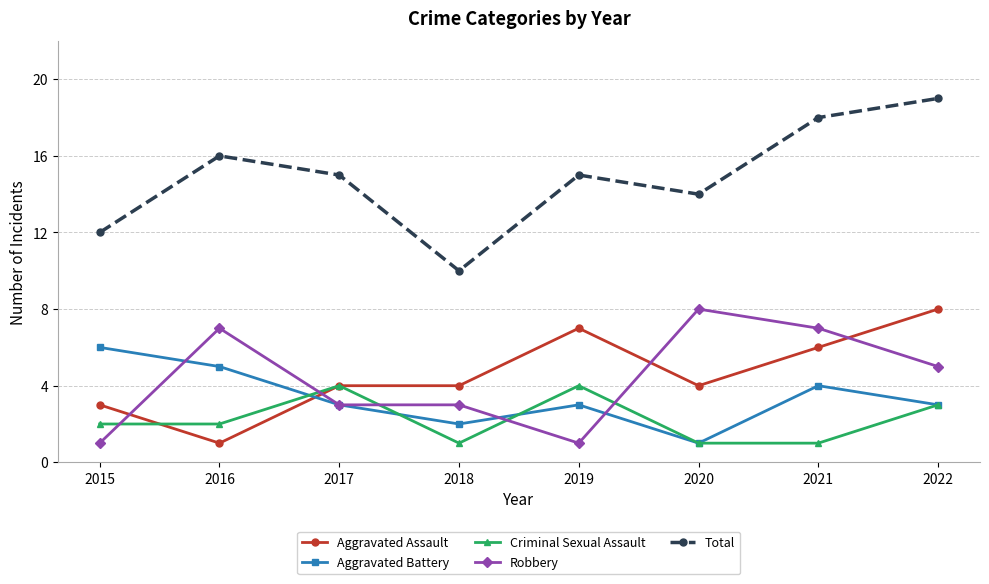

True or false: Aggravated Battery has more than 2 points higher than both neighbors.

False